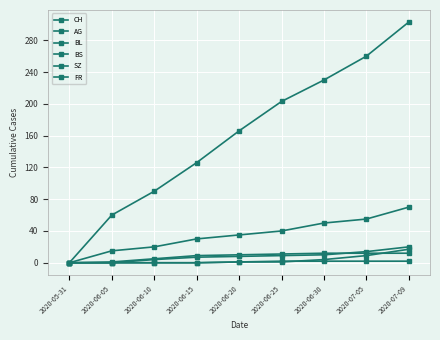

How many lines are shown in the chart?

6